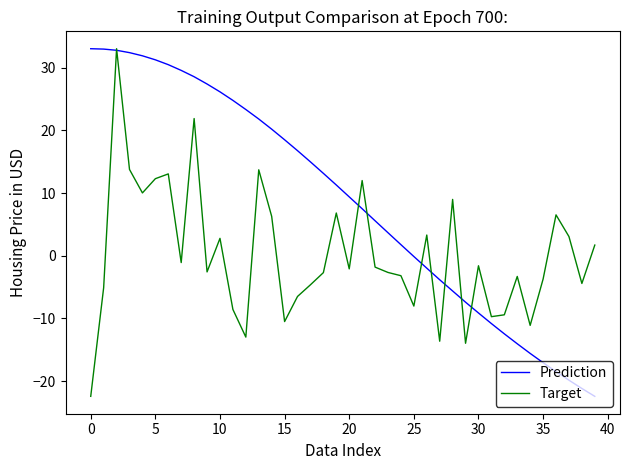

Which series has the largest total across all categories?

Prediction